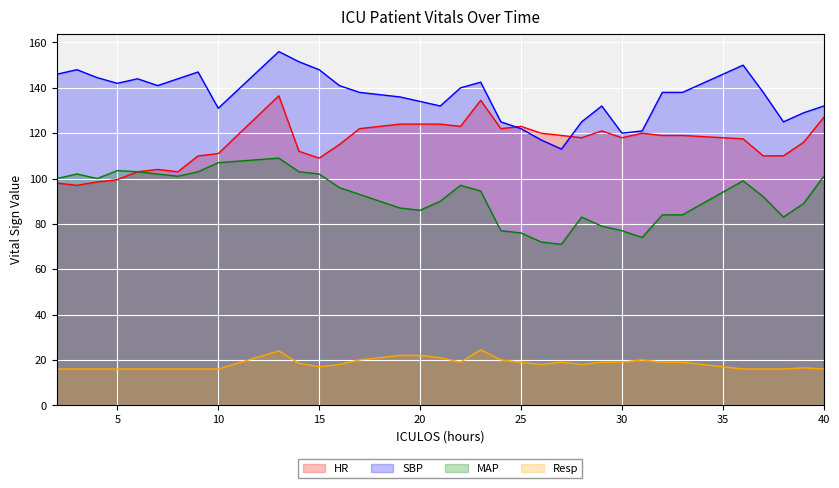

Which series has the largest range (max minus min)?

SBP